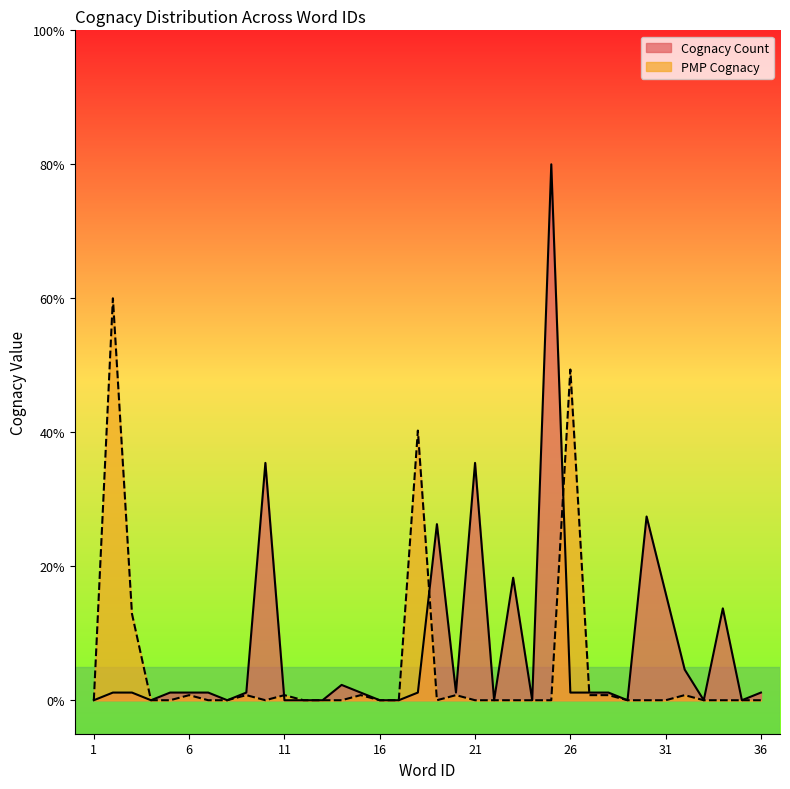

At 25, list the series in order from smallest to largest.

PMP Cognacy, Cognacy Count